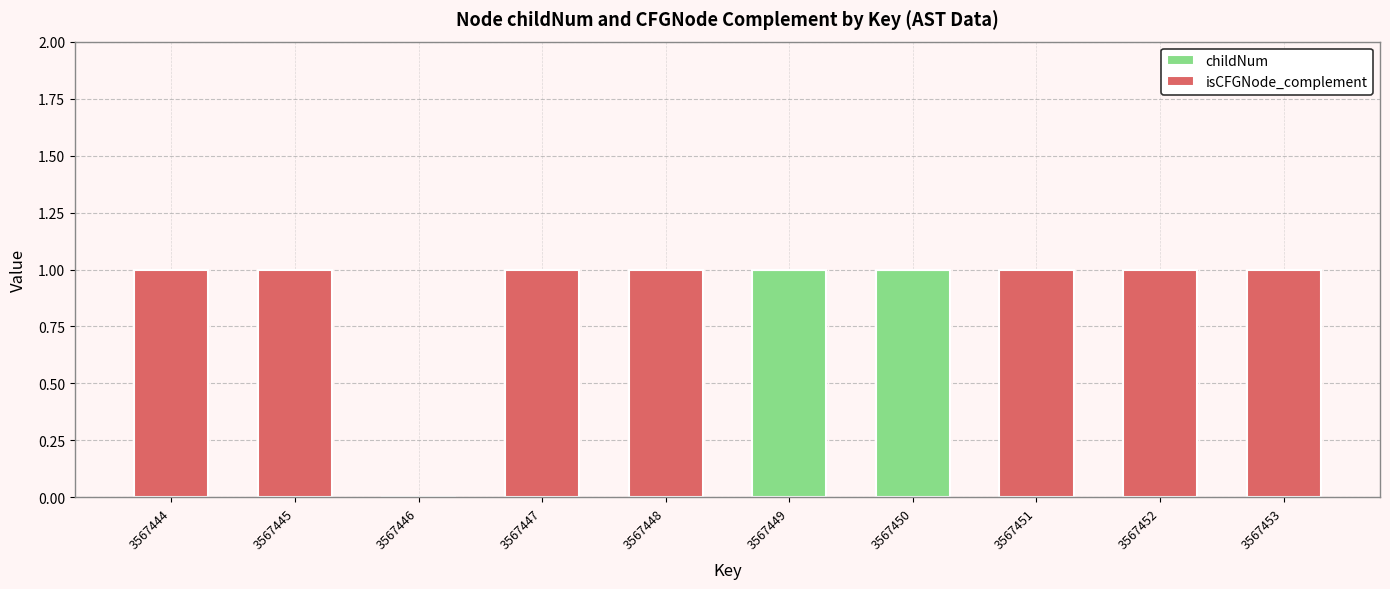

Is it true that childNum equals 1 at 3567447?

False